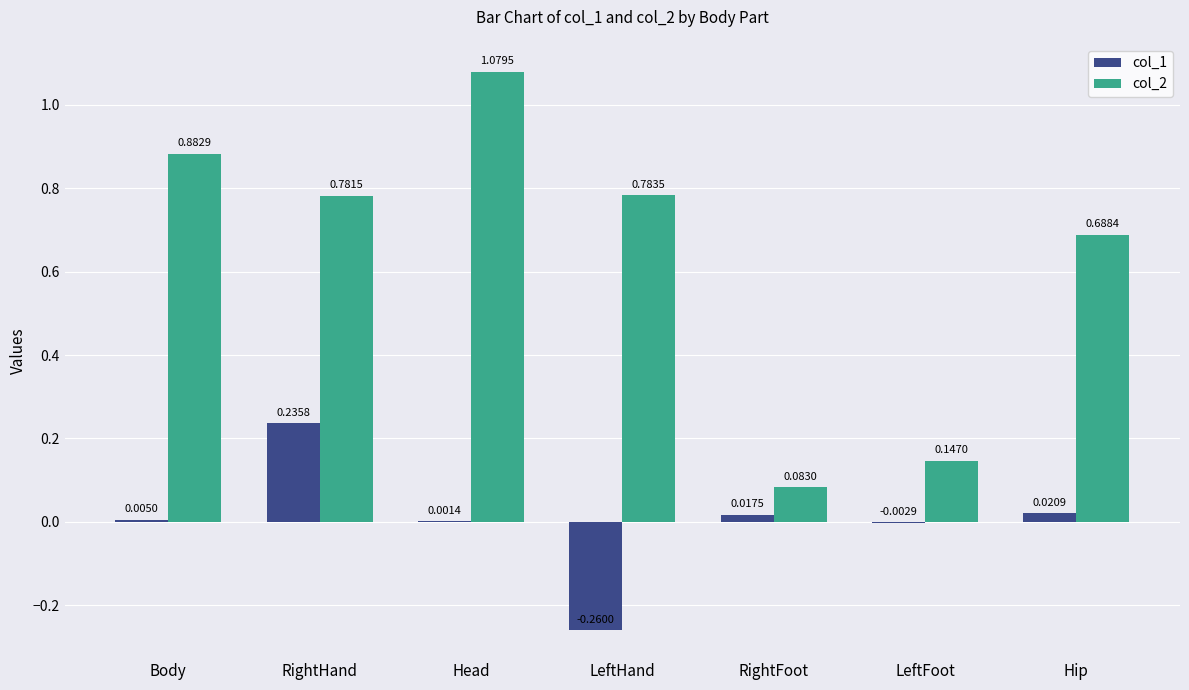

What is the total value across all series at RightHand?

1.0